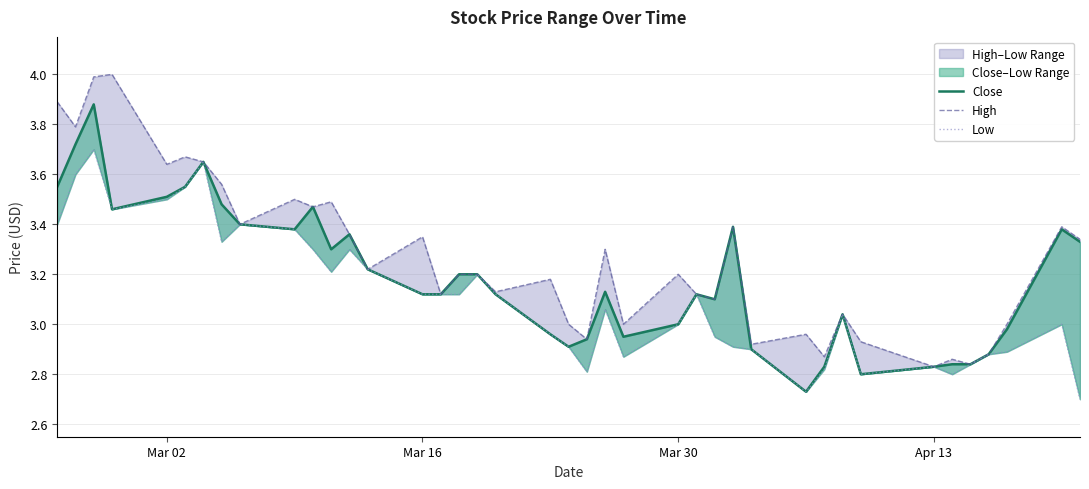

True or false: Close and Low cross at least once.

False